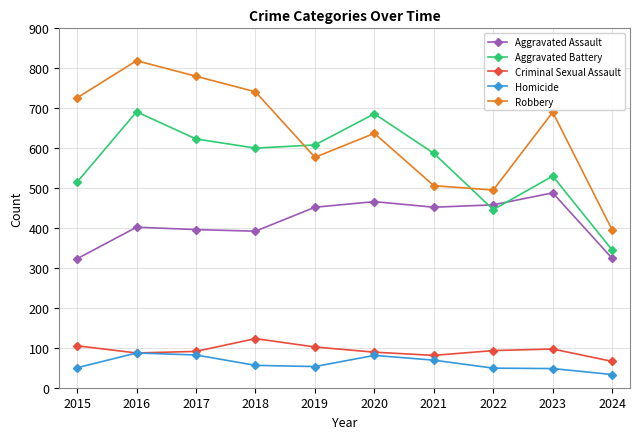

How many series are shown in this chart?

5